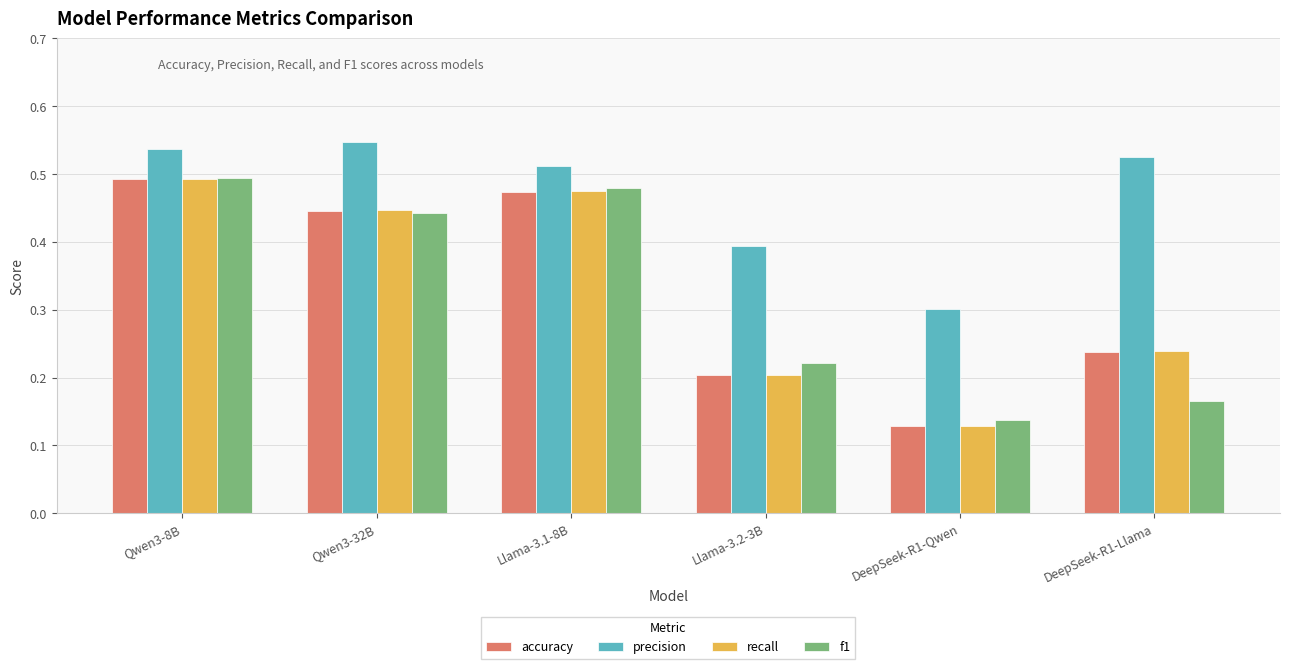

What is the total value across all series at Qwen3-32B?

1.9